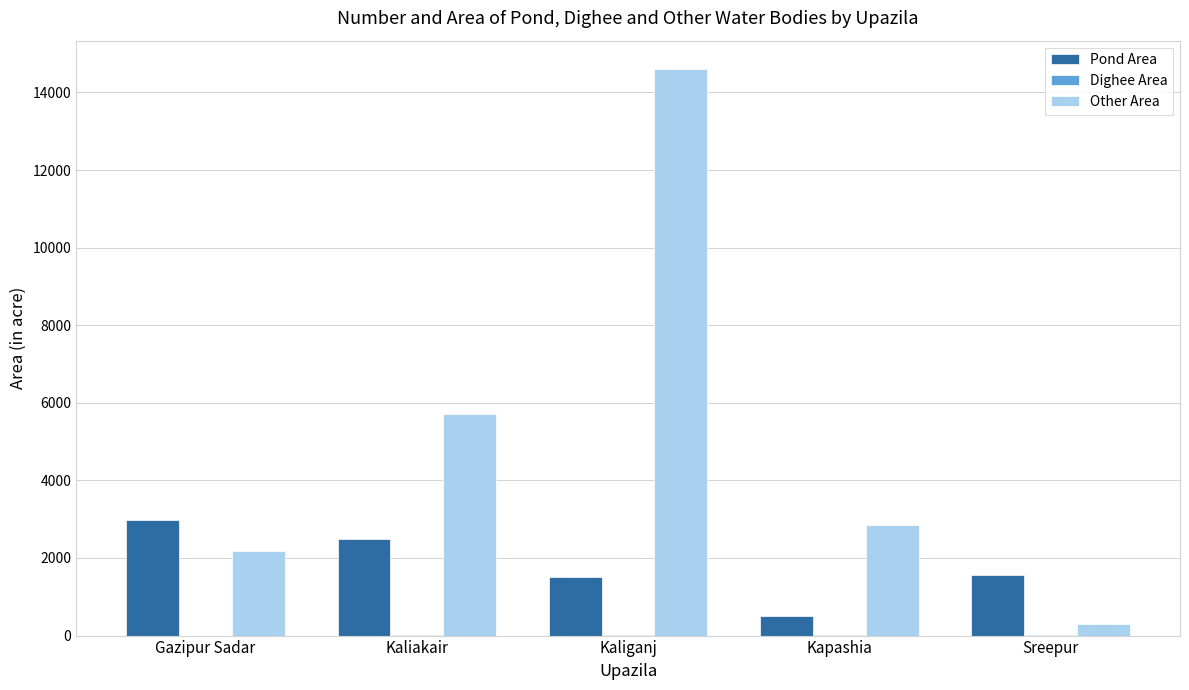

Which series has the largest total across all categories?

Other Area